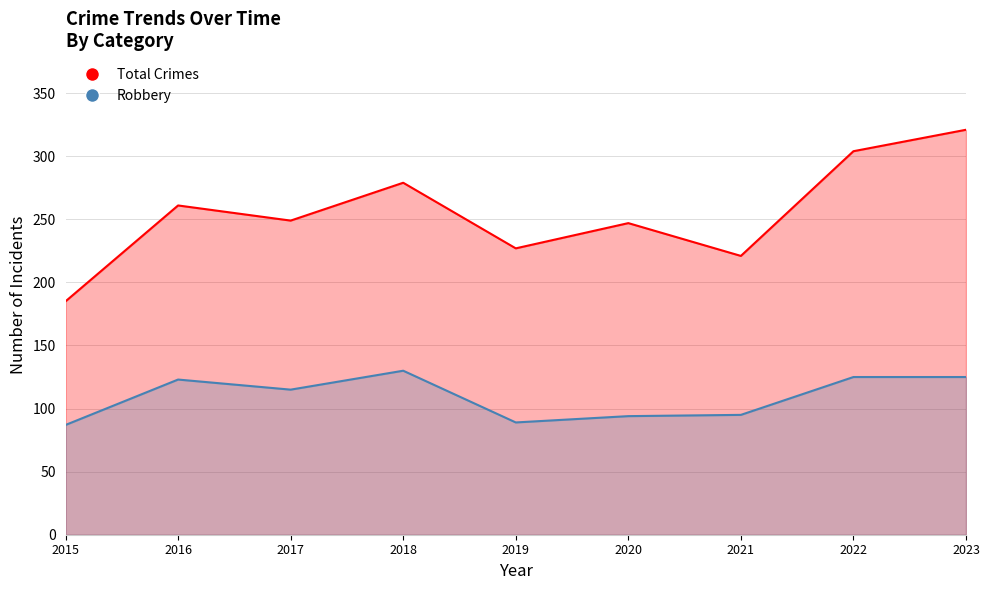

At which label does Total reach its minimum?

2015